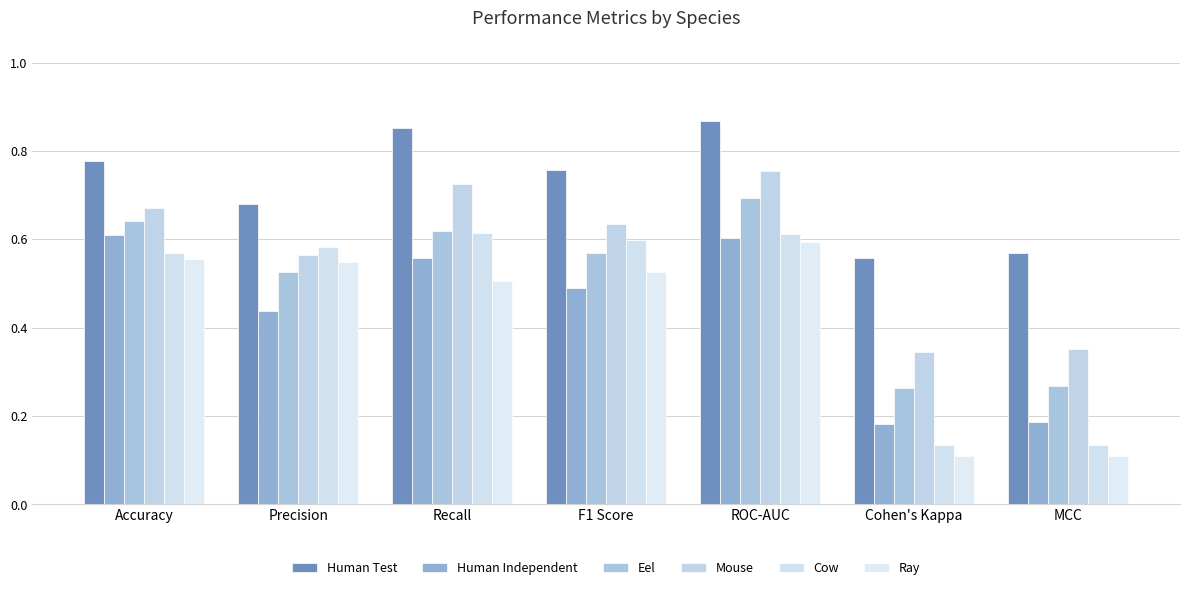

Reading left to right, what are all the values shown in this chart?

Human Test: 0.8	0.7	0.9	0.8	0.9	0.6	0.6
Human Independent: 0.6	0.4	0.6	0.5	0.6	0.2	0.2
Eel: 0.6	0.5	0.6	0.6	0.7	0.3	0.3
Mouse: 0.7	0.6	0.7	0.6	0.8	0.3	0.4
Cow: 0.6	0.6	0.6	0.6	0.6	0.1	0.1
Ray: 0.6	0.5	0.5	0.5	0.6	0.1	0.1